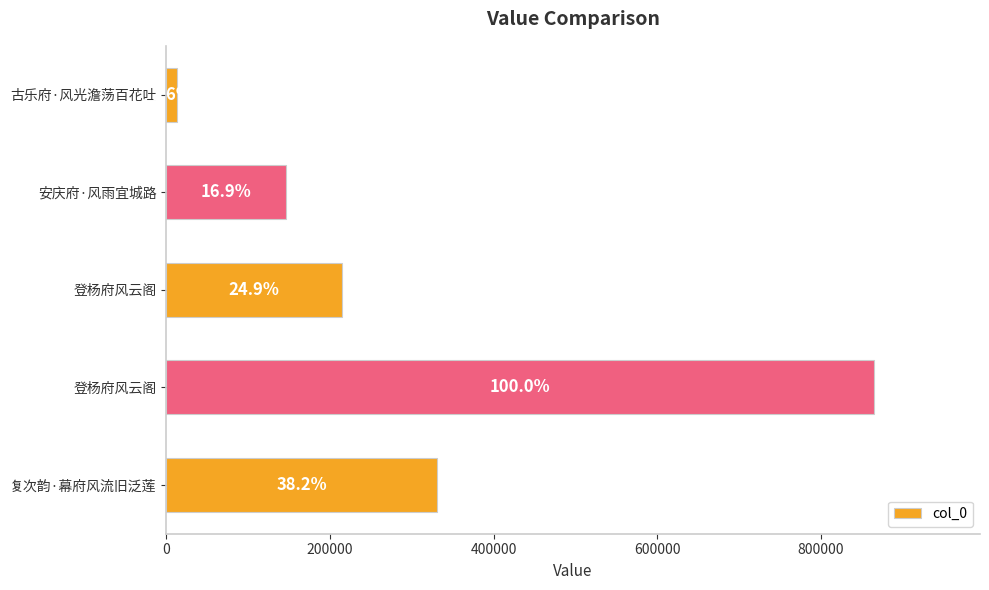

What is the average value?

313968